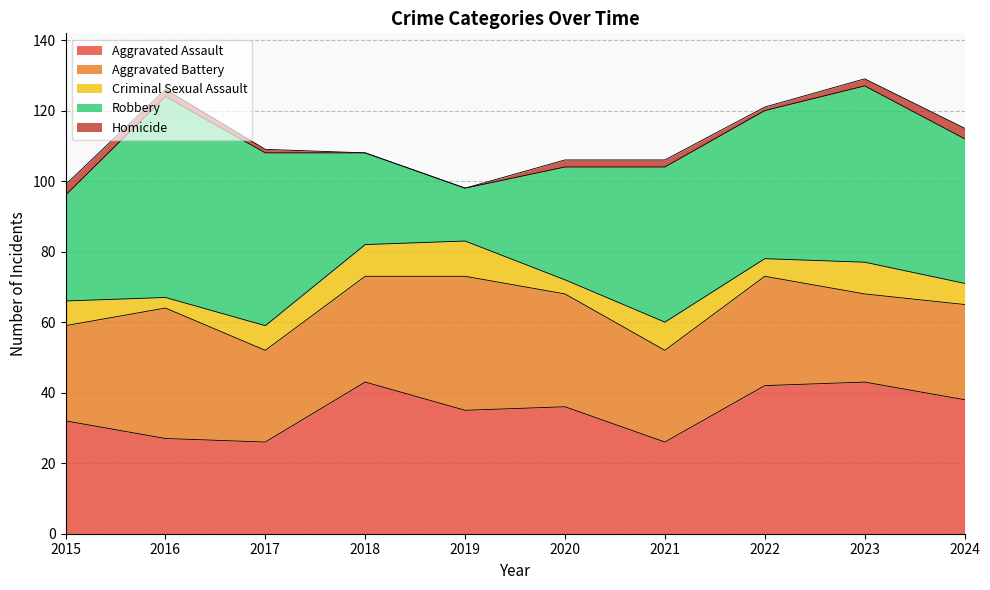

At 2017, list the series in order from largest to smallest.

Robbery, Aggravated Assault, Aggravated Battery, Criminal Sexual Assault, Homicide